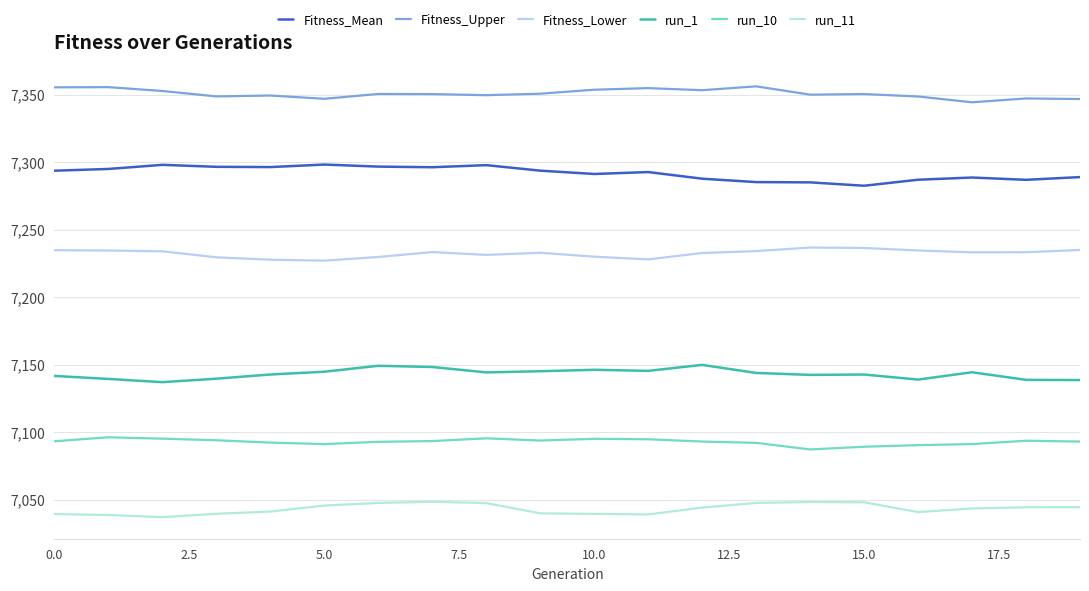

Rank the series by their average value, from lowest to highest.

run_11, run_10, run_1, Fitness_Lower, Fitness_Mean, Fitness_Upper